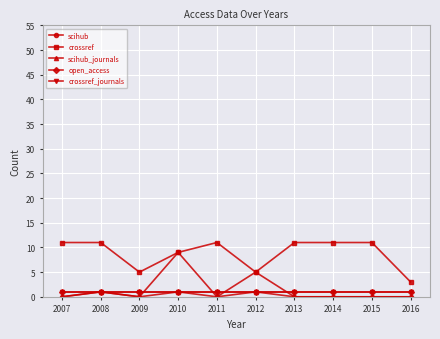

Which has a higher value, 2007 or 2014?

2007